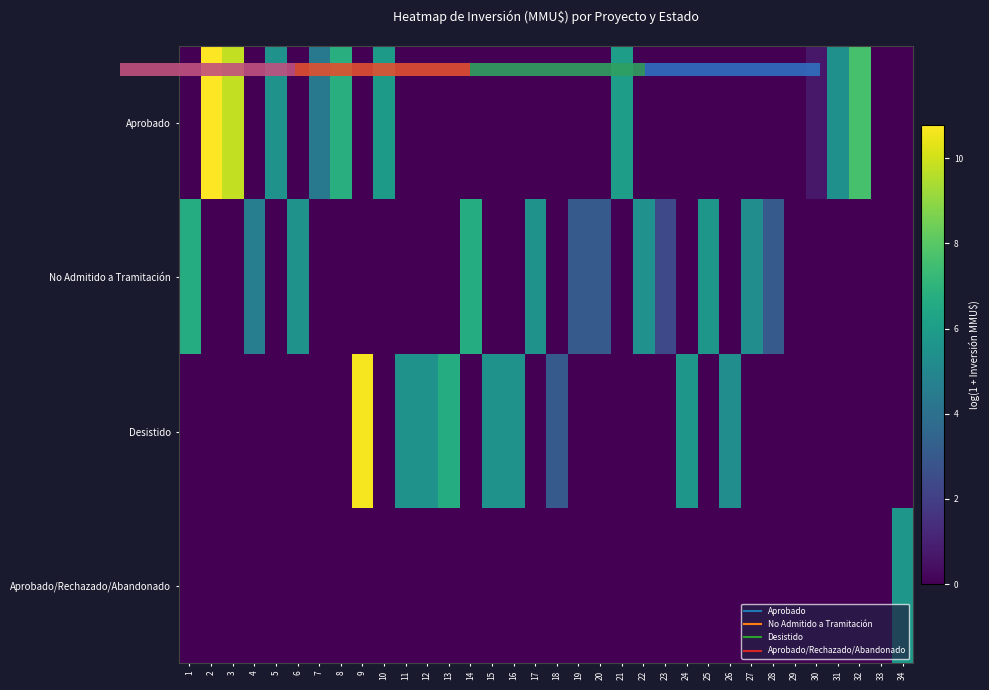

Which series has the widest spread of values?

Aprobado